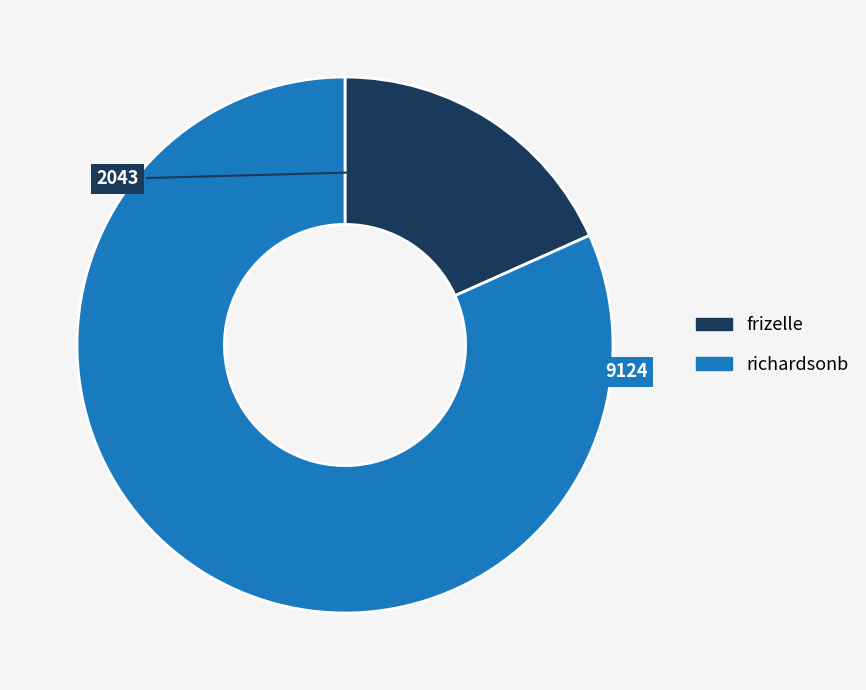

Which category has the biggest portion of the pie?

richardsonb